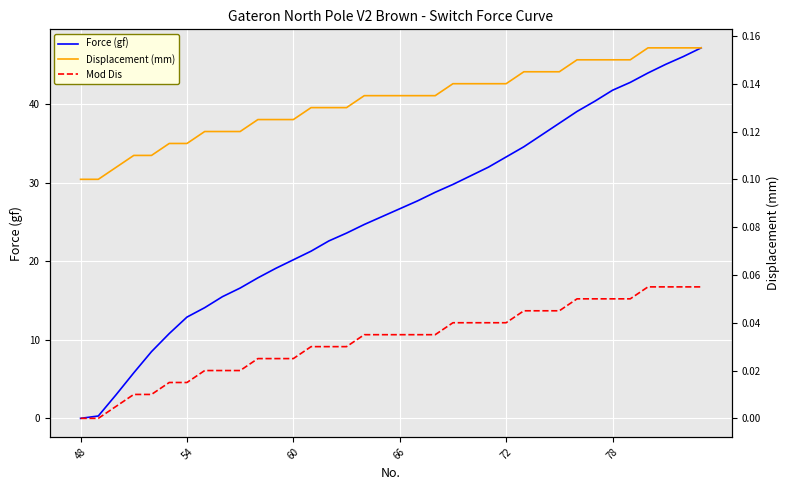

Rank the series at 23 from highest to lowest value.

Force (gf), Displacement (mm), Mod Dis